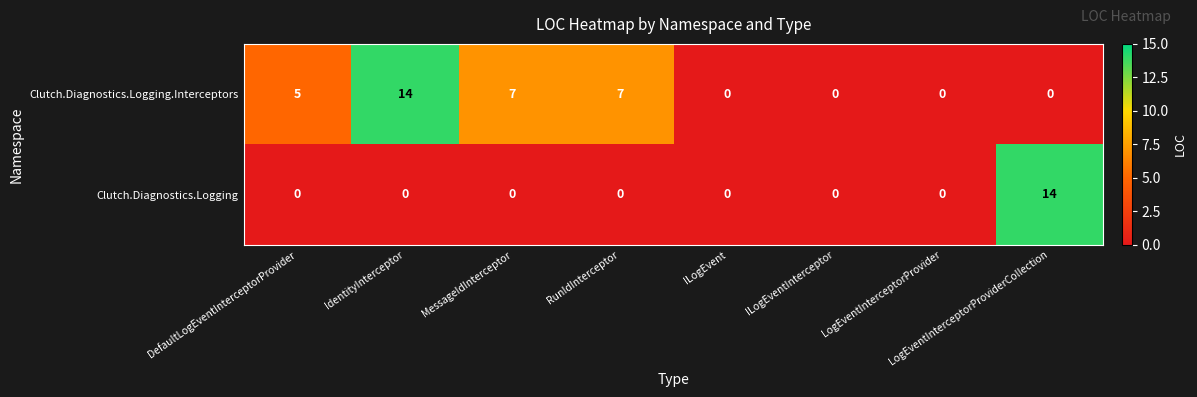

The value of Clutch.Diagnostics.Logging at LogEventInterceptorProvider is 5. True or false?

False